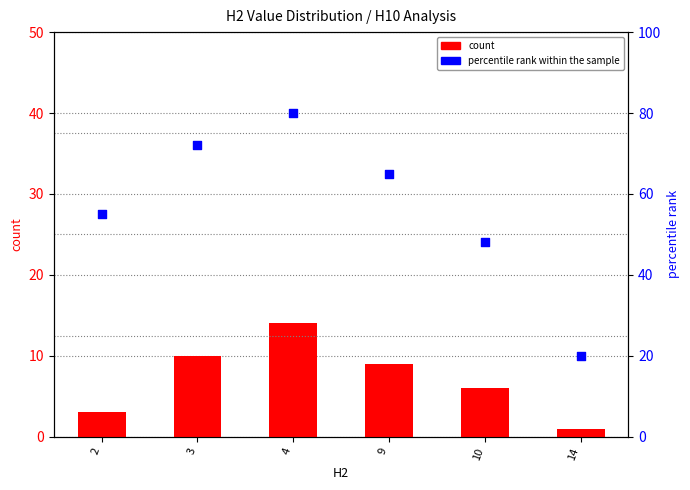

What is the total value across all series at 14?

21